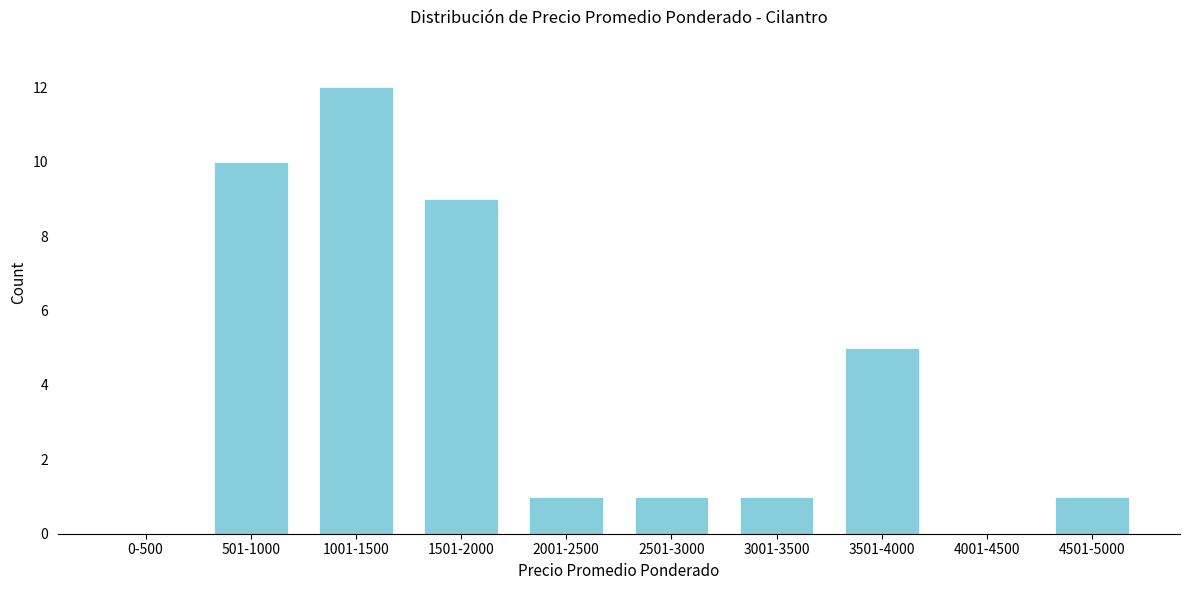

Reading left to right, transcribe all the data shown in this chart.

0-500=0	501-1000=10	1001-1500=12	1501-2000=9	2001-2500=1	2501-3000=1	3001-3500=1	3501-4000=5	4001-4500=0	4501-5000=1